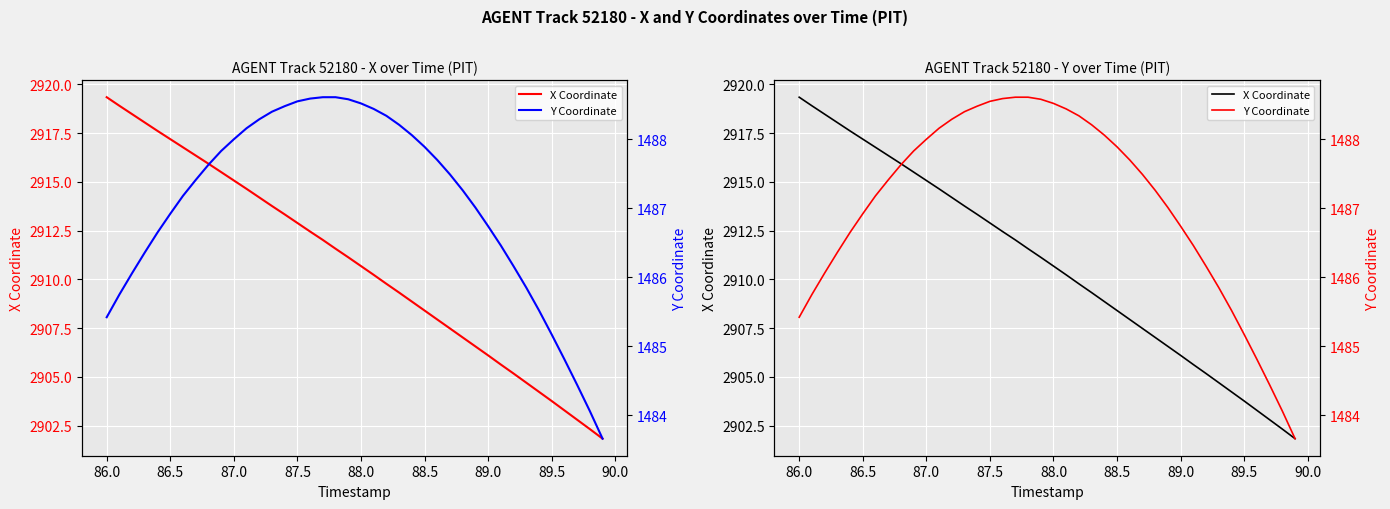

At how many categories does at least one series exceed 1586?

40